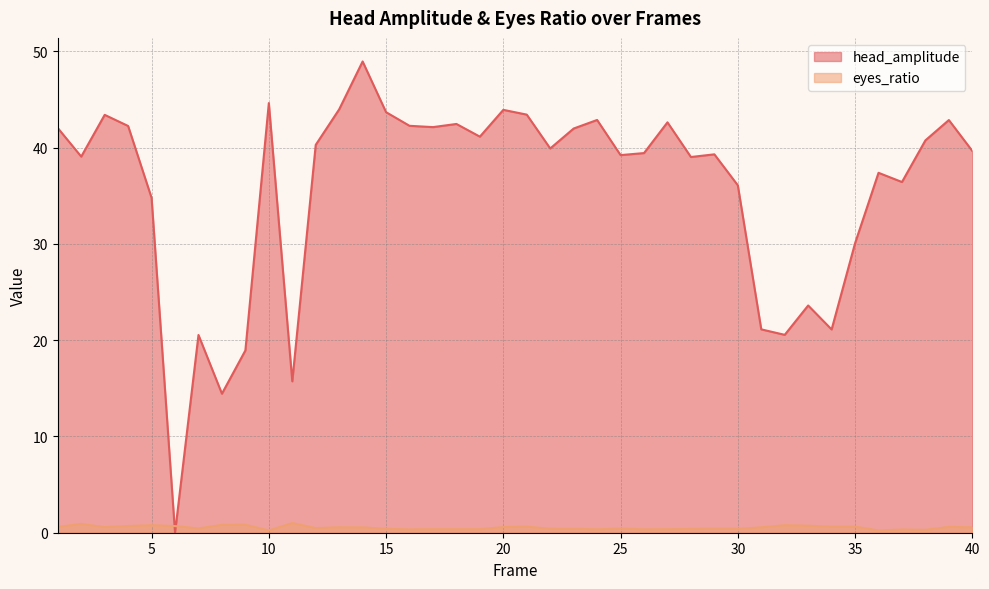

How many lines are shown in the chart?

2